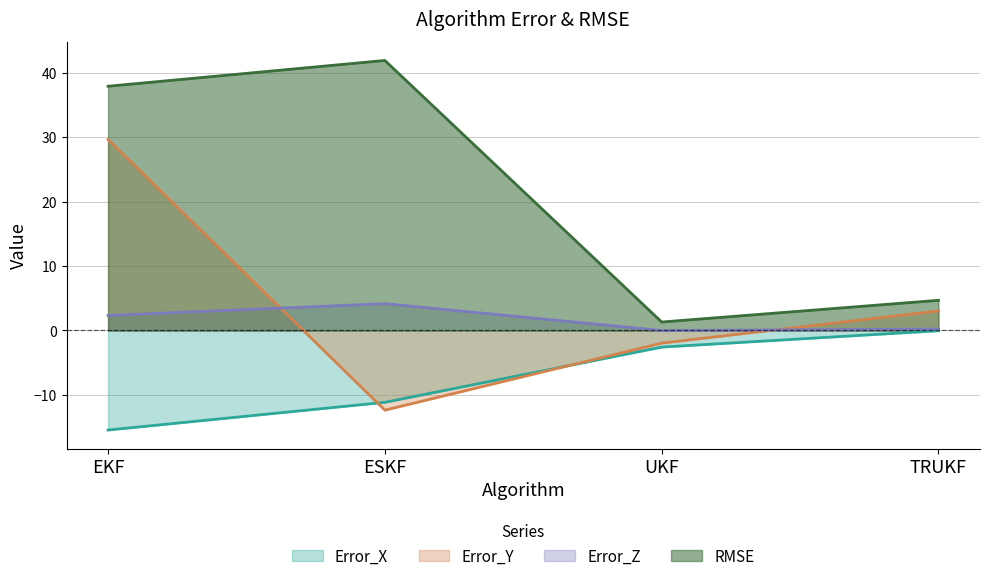

True or false: RMSE has more than 0 interior local peaks.

True